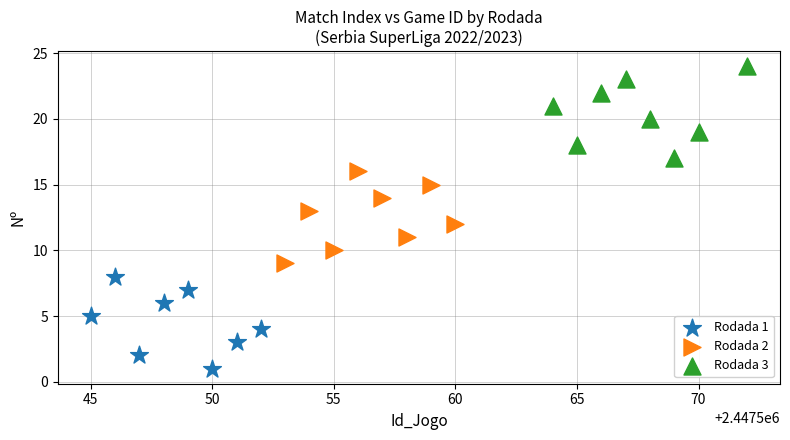

Which series contains the highest Y value?

Rodada 3